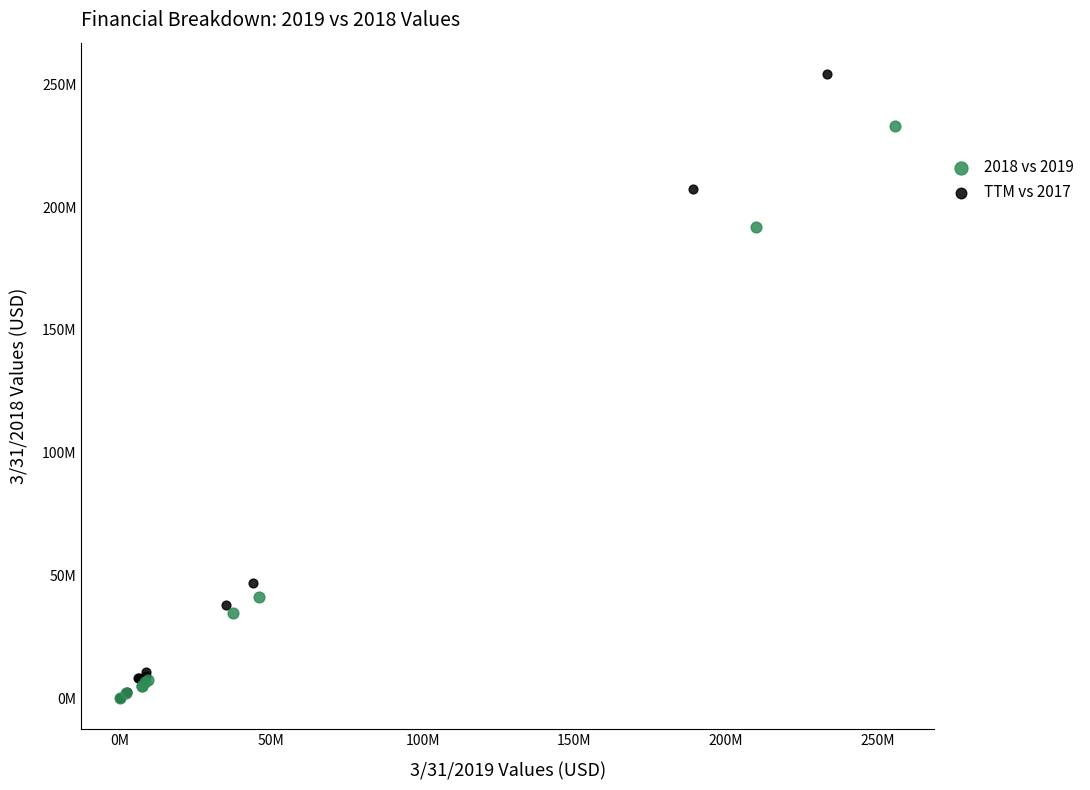

Which series contains the highest Y value?

TTM vs 2017